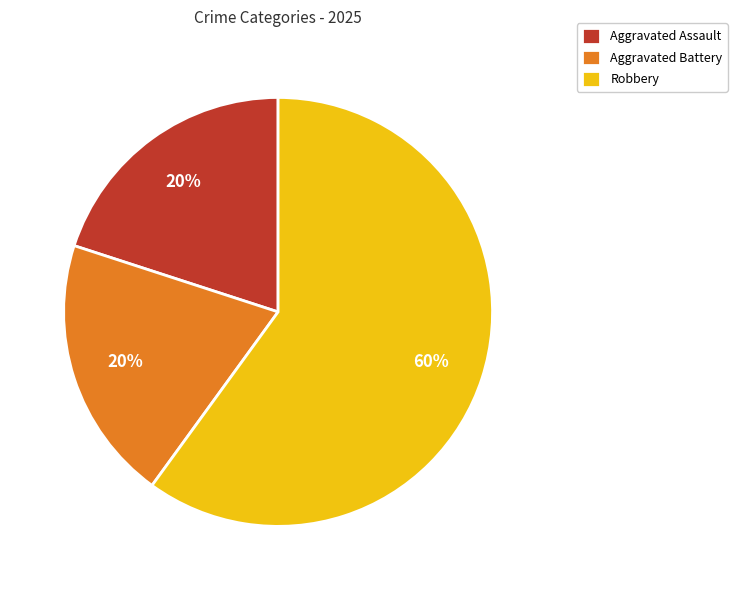

To the nearest percent, what is the combined percentage of Aggravated Assault and Aggravated Battery?

40%